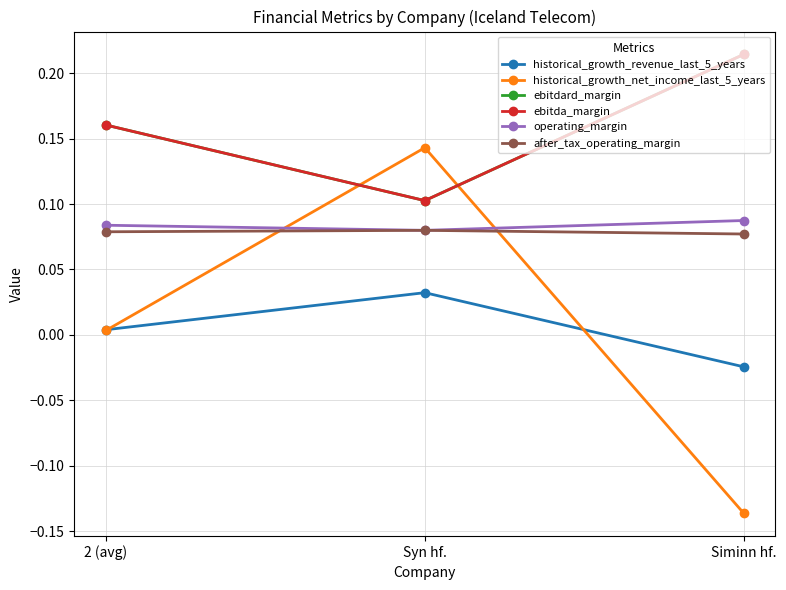

Does the chart have visible grid lines?

Yes